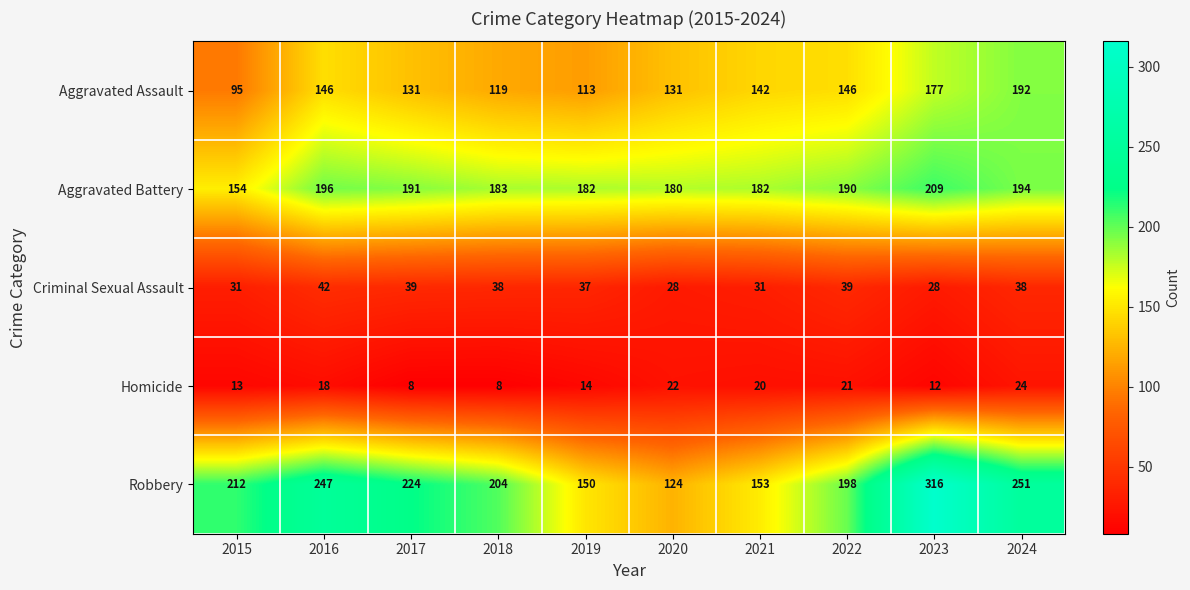

The Robbery series shows 153 at 2021. True or false?

True